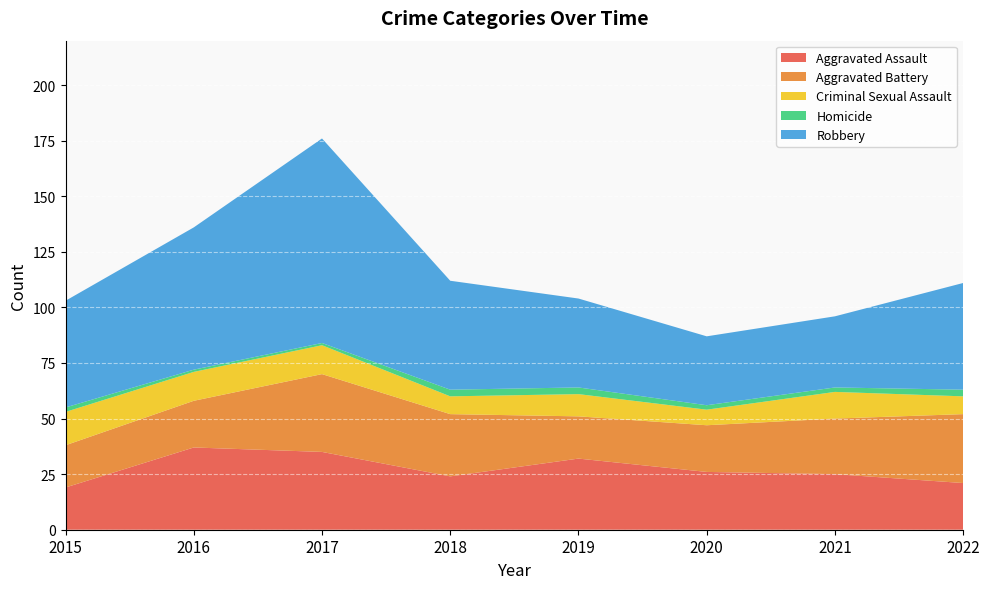

Reading right to left, list all the values displayed in this chart.

Aggravated Assault: 2022=21	2021=25	2020=26	2019=32	2018=24	2017=35	2016=37	2015=19
Aggravated Battery: 2022=31	2021=25	2020=21	2019=19	2018=28	2017=35	2016=21	2015=19
Criminal Sexual Assault: 2022=8	2021=12	2020=7	2019=10	2018=8	2017=13	2016=13	2015=15
Homicide: 2022=3	2021=2	2020=2	2019=3	2018=3	2017=1	2016=1	2015=2
Robbery: 2022=48	2021=32	2020=31	2019=40	2018=49	2017=92	2016=64	2015=48